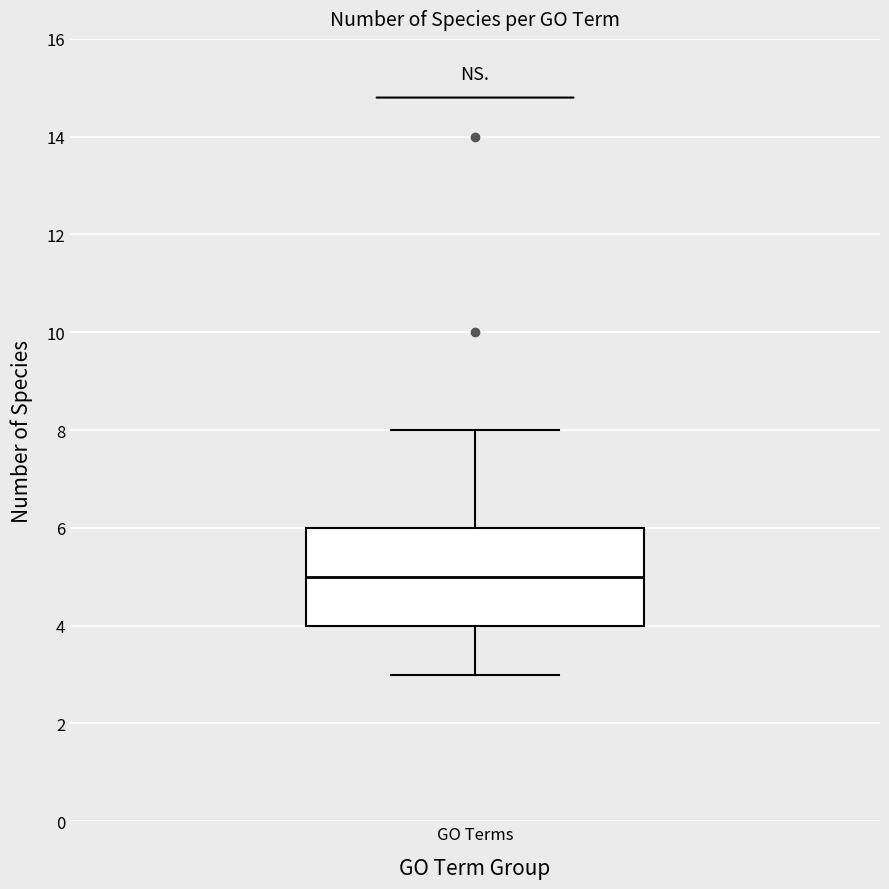

Read this box plot against the y-axis: the position of the median line, the range covered by the box, and the ends of both whiskers. The values are not printed on the chart, so give them approximately, as read against the axis.

median 5, box 4 to 6, whiskers 3 to 8